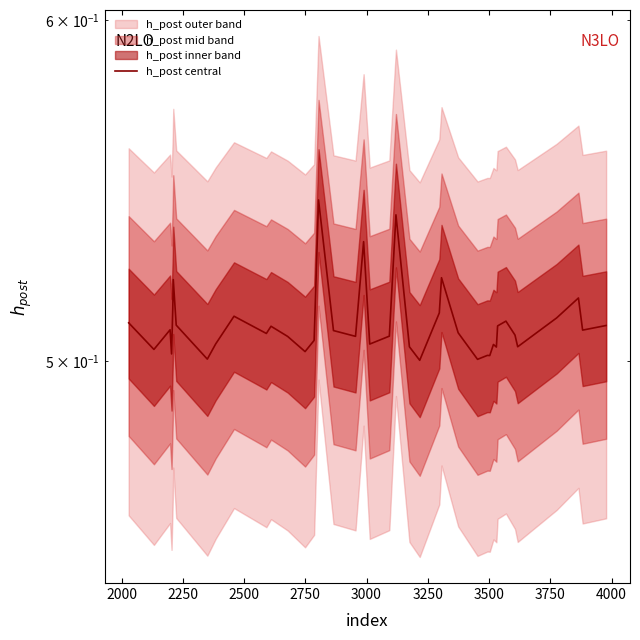

True or false: the data shows 0.5 at 2000.

True